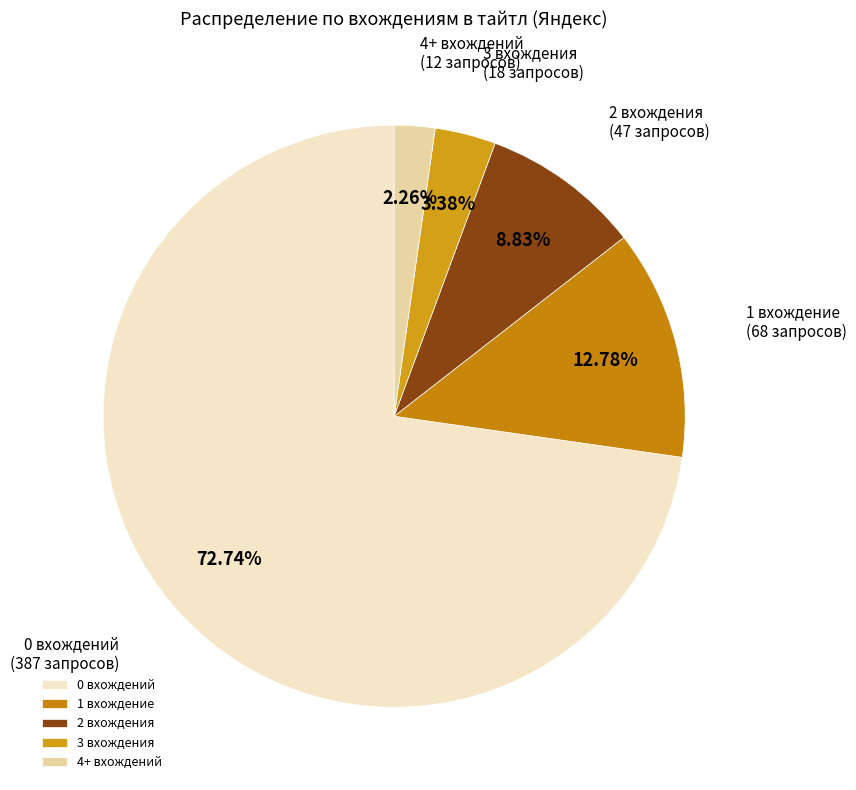

Combined, do 4+ вхождений and 3 вхождения account for over 50%?

No